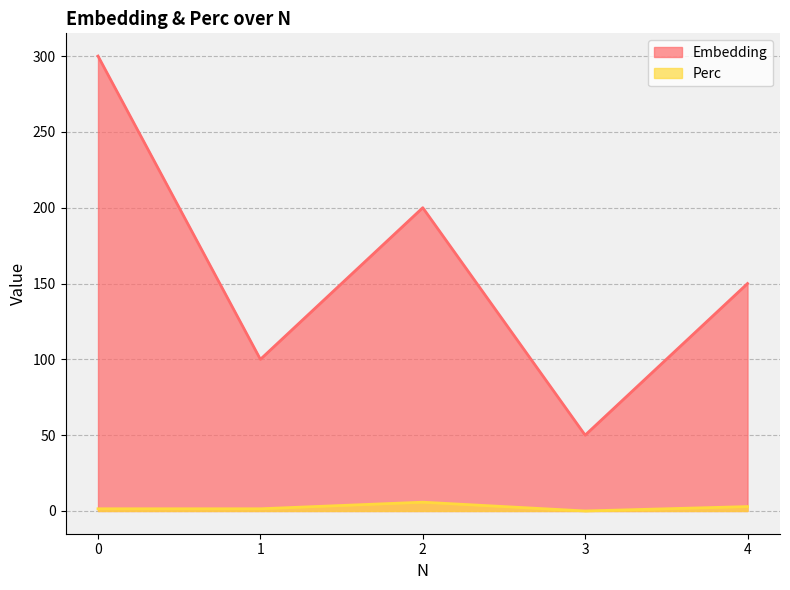

Reading left to right, list all the values displayed in this chart.

Embedding: 0=300.0	1=100.0	2=200.0	3=50.0	4=150.0
Perc: 0=1.4	1=1.4	2=5.8	3=0.0	4=2.9